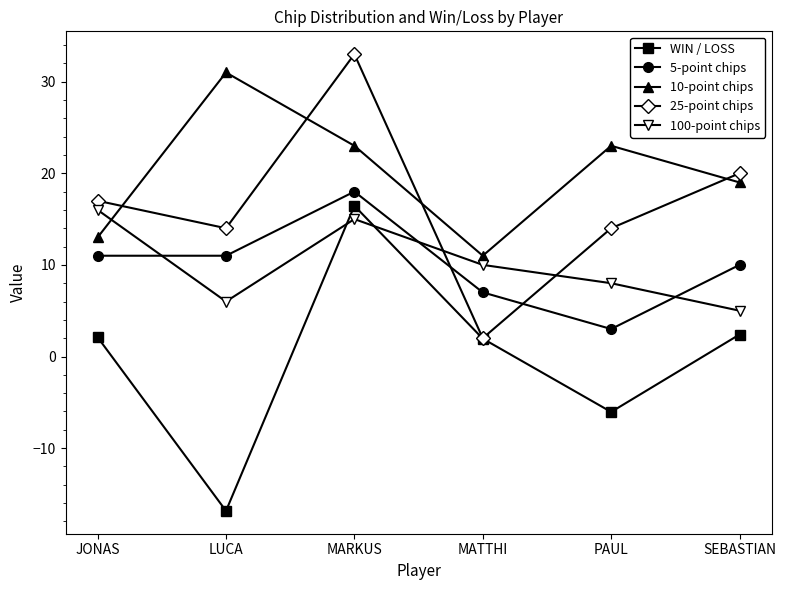

Is the value of WIN / LOSS at SEBASTIAN greater than the value of 100-point chips at JONAS?

No